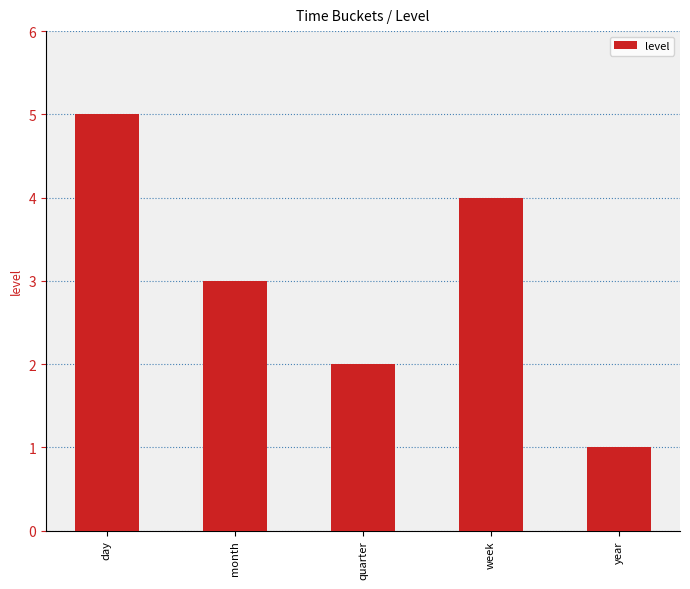

What is the change in value from day to year?

-4